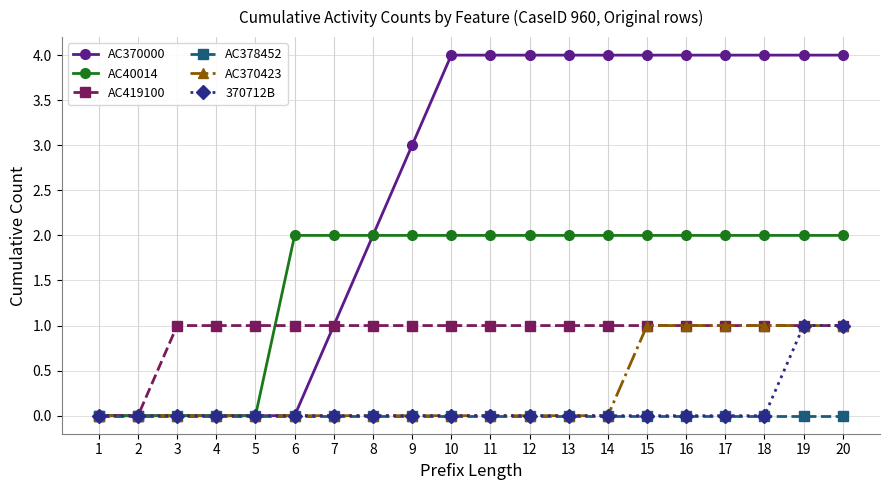

The AC378452 series shows 0 at 15. True or false?

True